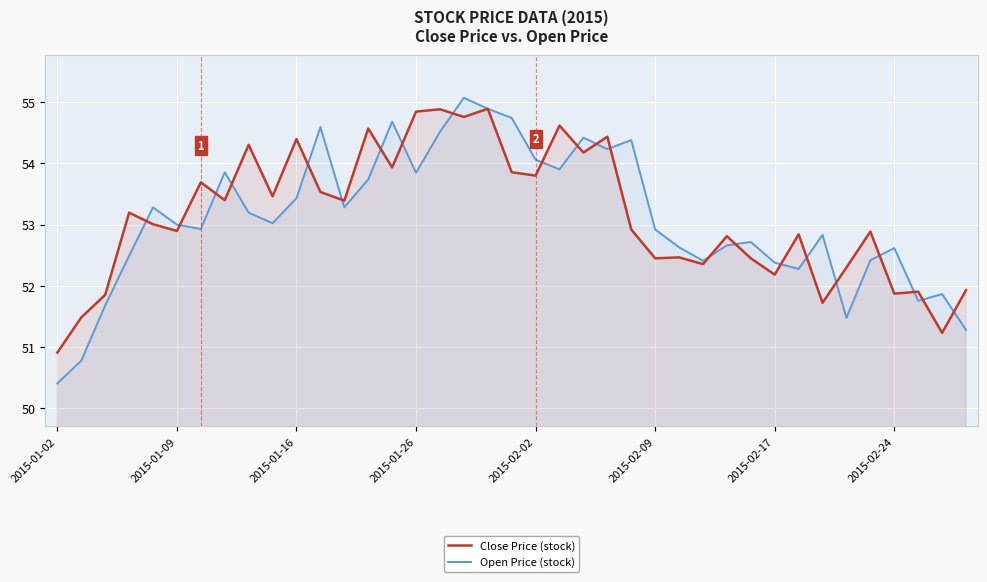

How many interior local valleys does the Close Price (stock) series have?

14